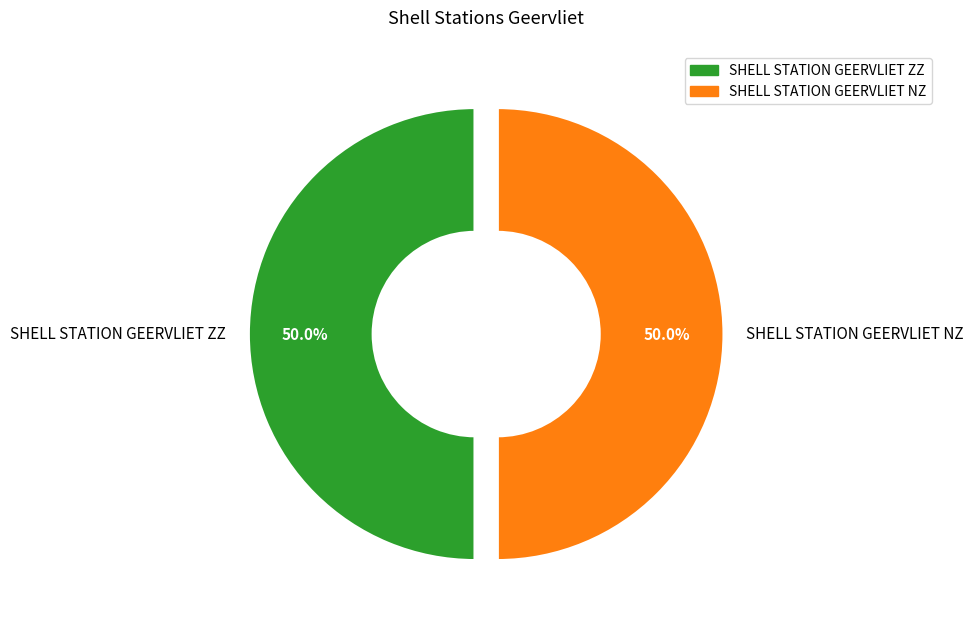

Count the number of slices in the pie.

2